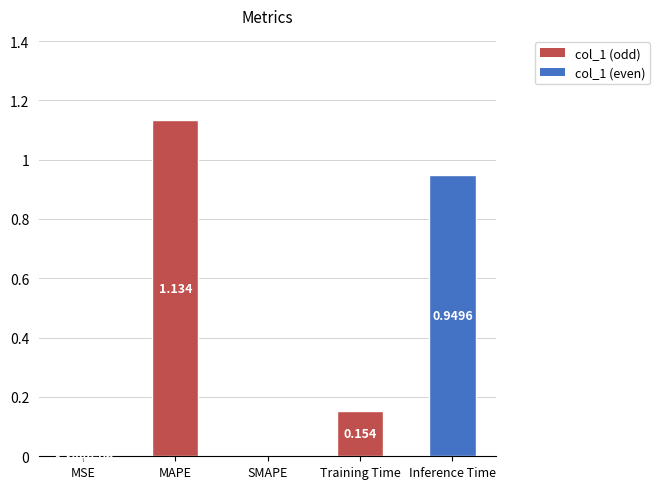

Which label corresponds to the largest value in the chart?

MAPE